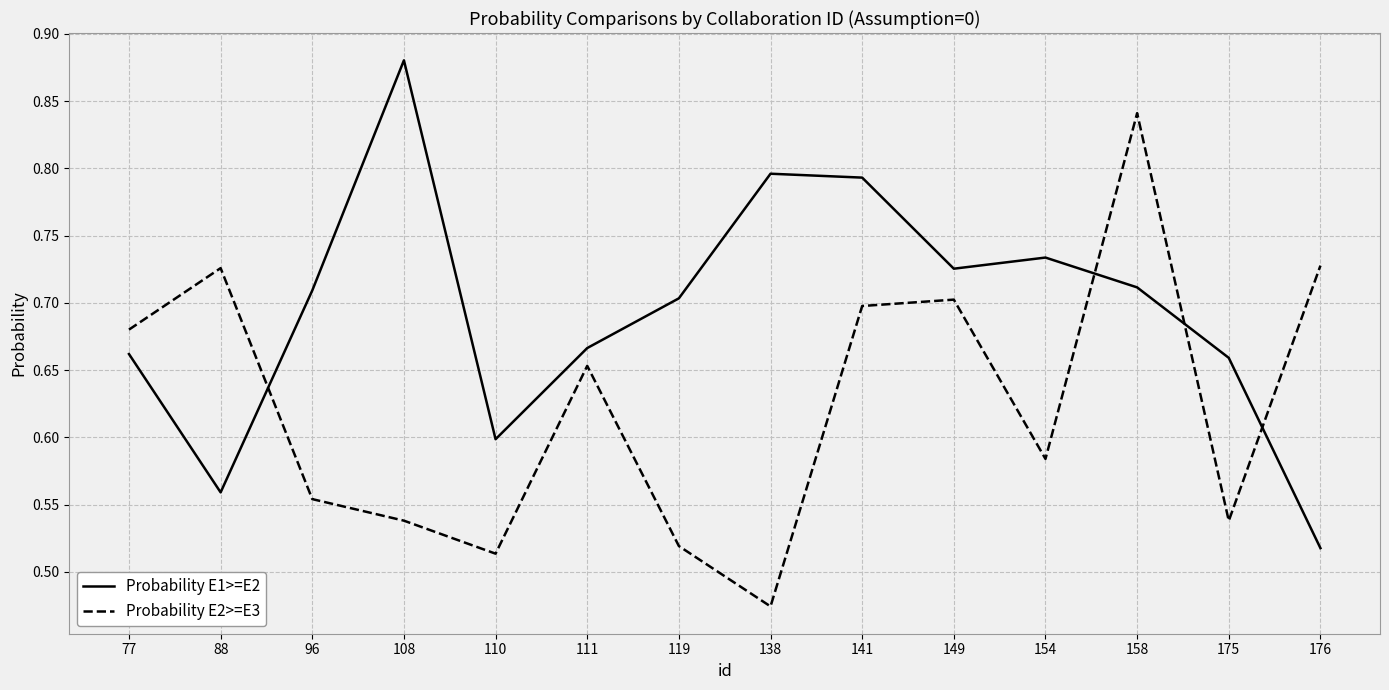

What is the difference between the highest and lowest values at 119?

0.2